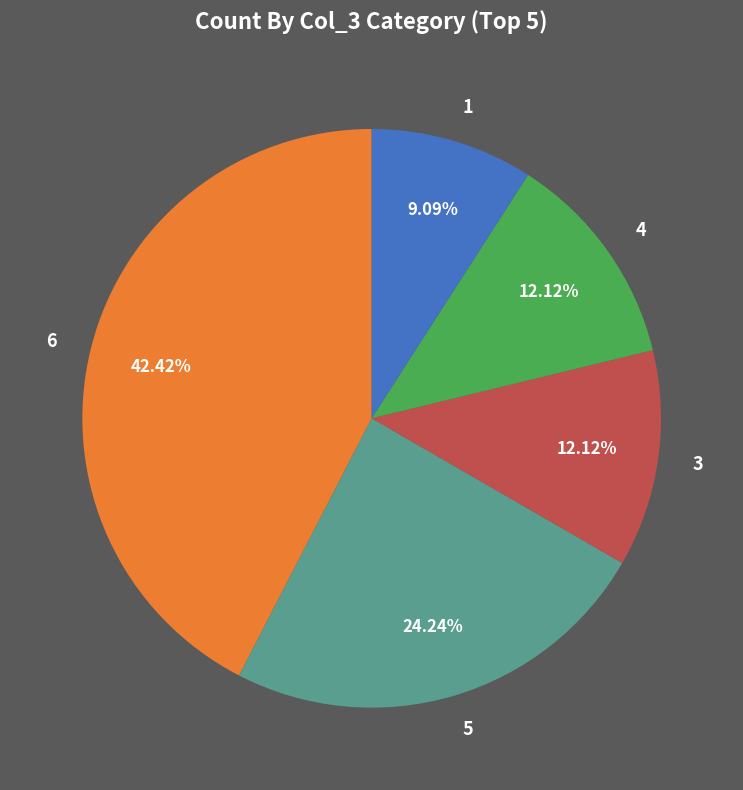

How many slices are in this pie chart?

5